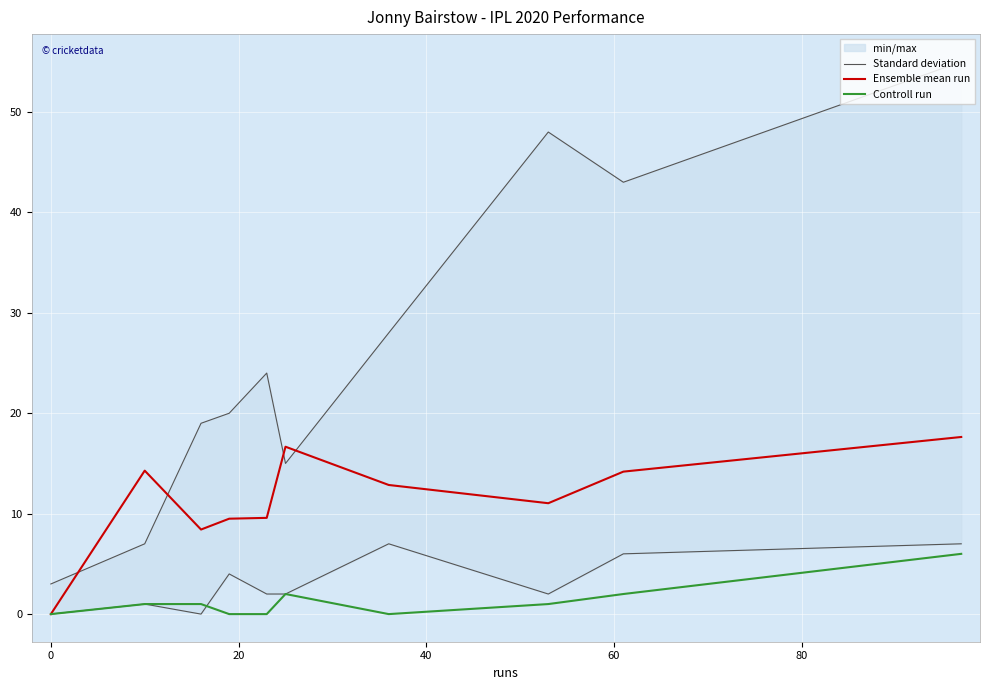

What is the maximum value for Controll run?

6.0